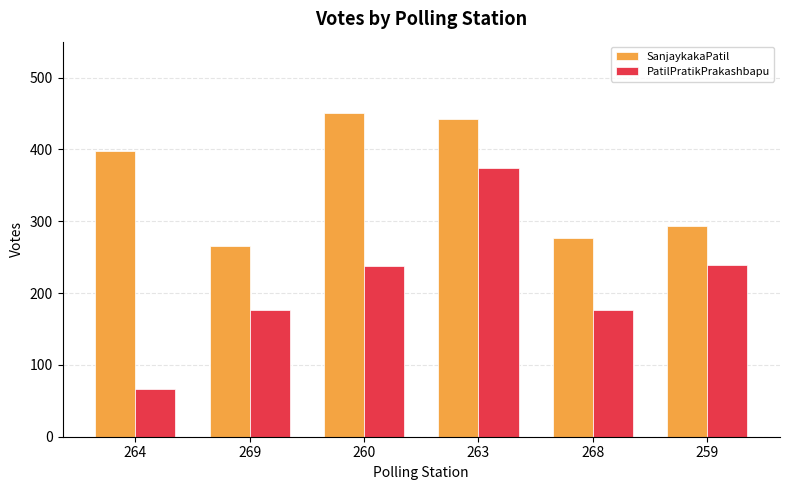

Is the value of SanjaykakaPatil at 264 greater than the value of PatilPratikPrakashbapu at 263?

Yes